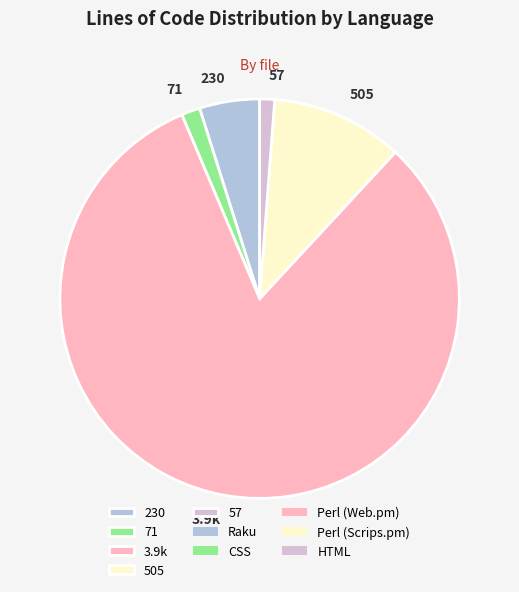

Which slice is the largest?

3.9k